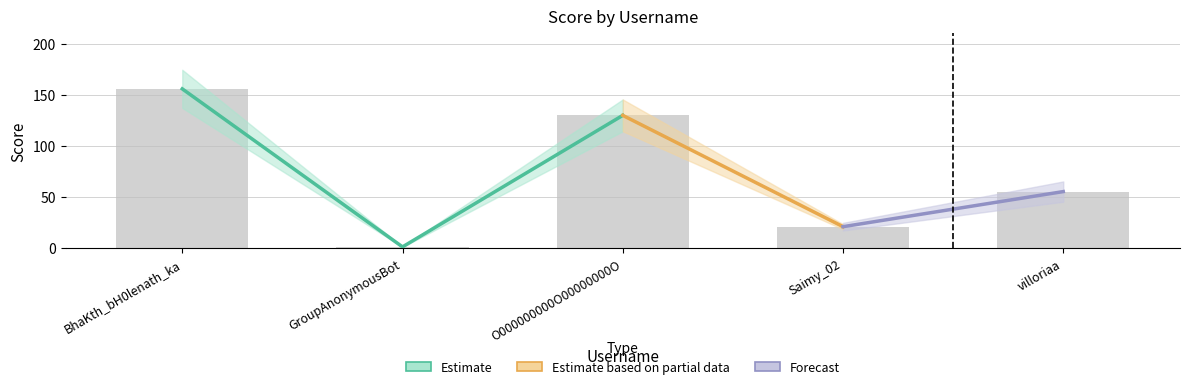

What is the difference between the maximum and minimum values?

154.9